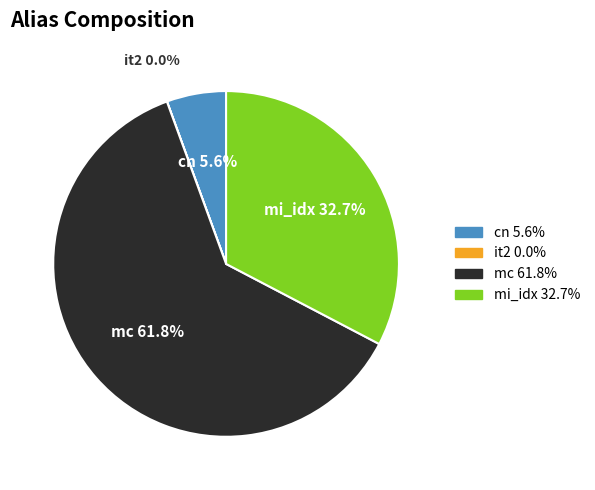

What is the ratio of the value at cn to the value at mc?

0.1